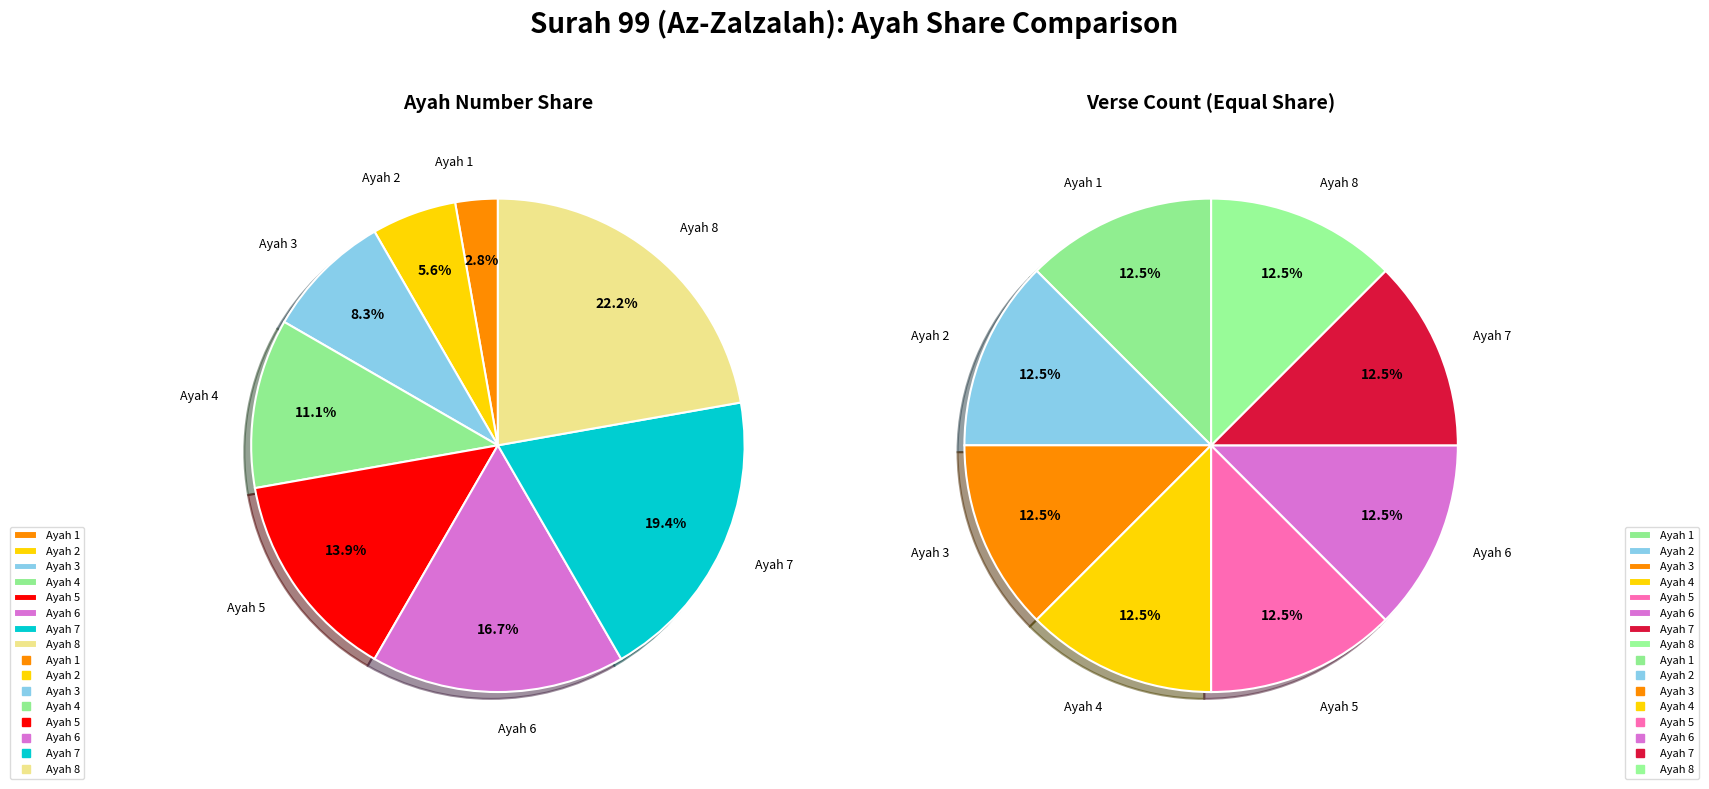

Is it true that Ayah 6 is 17% of the pie?

True